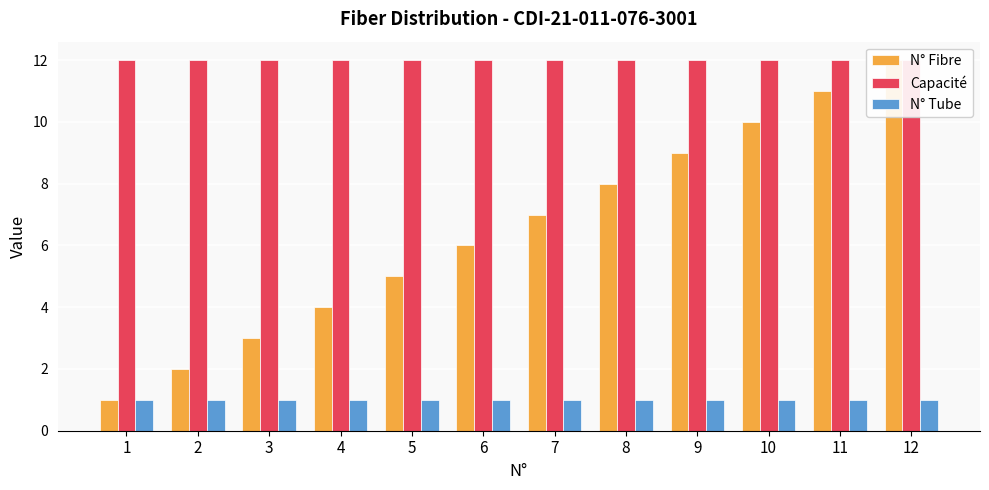

What is the value of the N° Fibre bar at the 7th from the left?

7